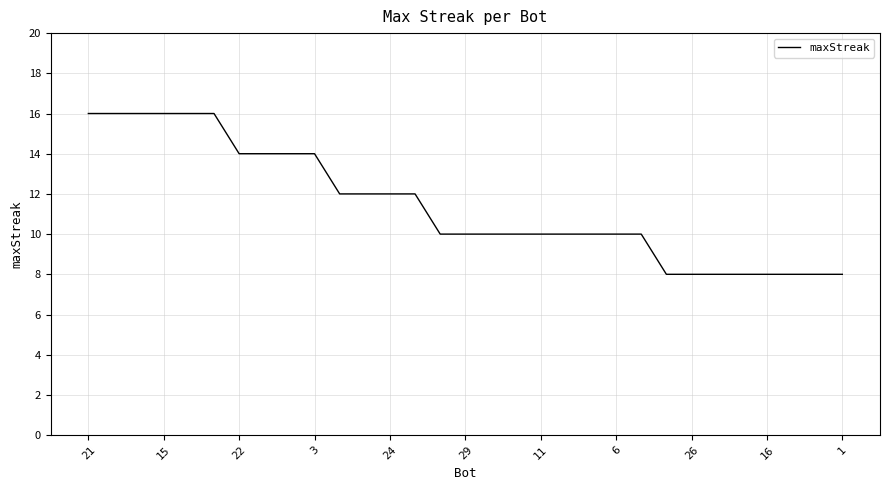

How many lines are shown in the chart?

1